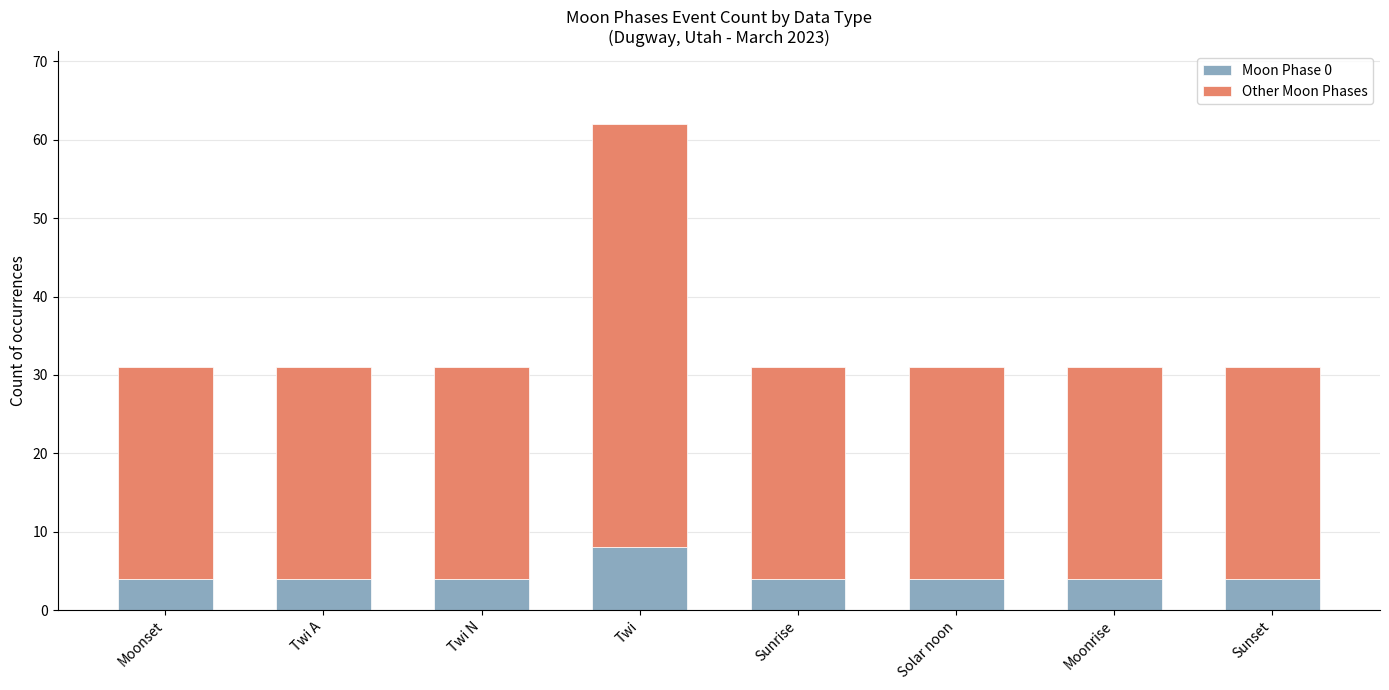

Are the bars grouped side by side (vs. stacked)?

No